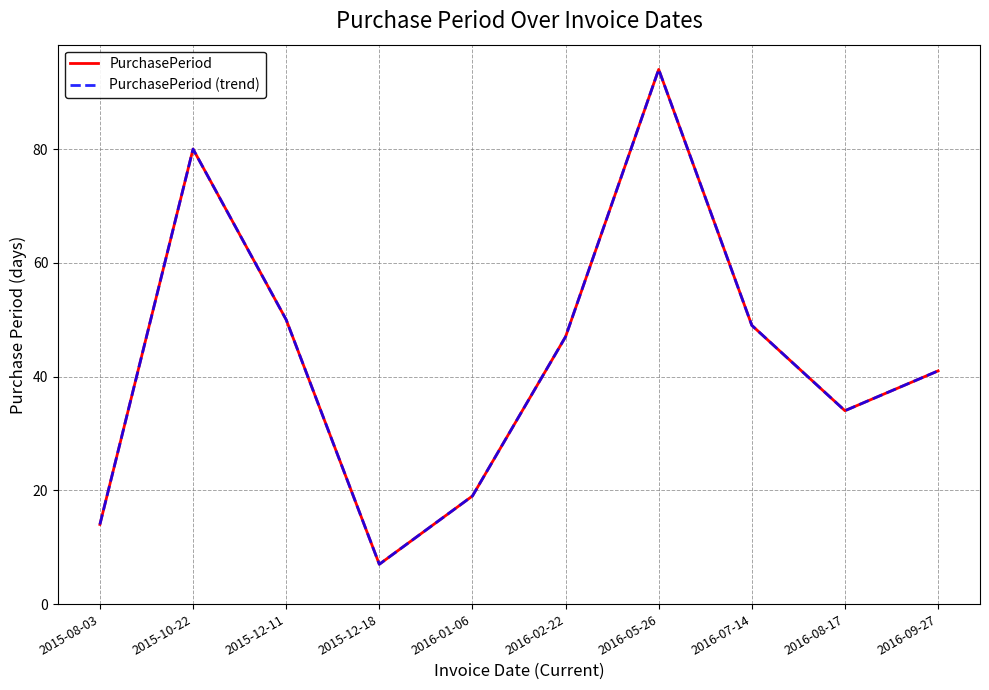

True or false: PurchasePeriod (trend) has a value of 42 at 2016-05-26.

False